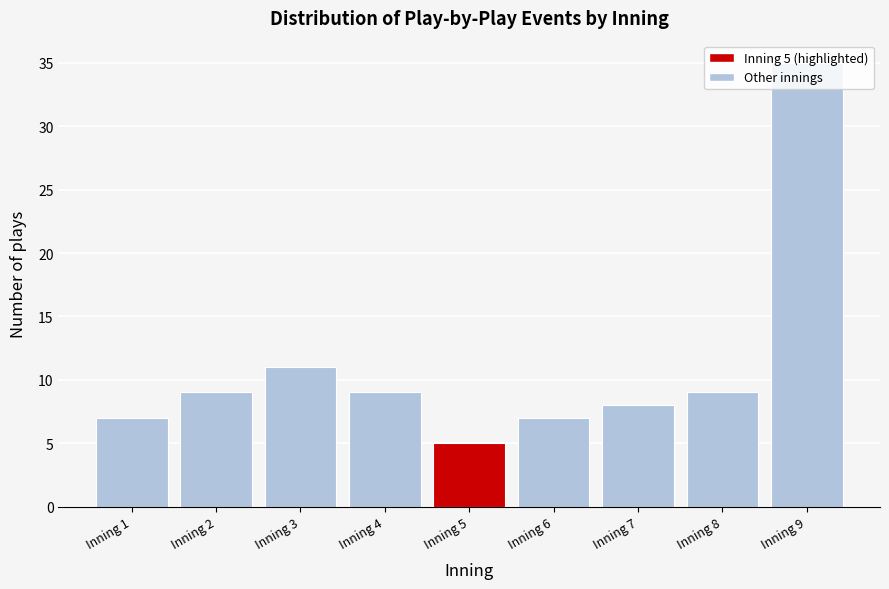

What is the value of the 3rd bar from the left?

11